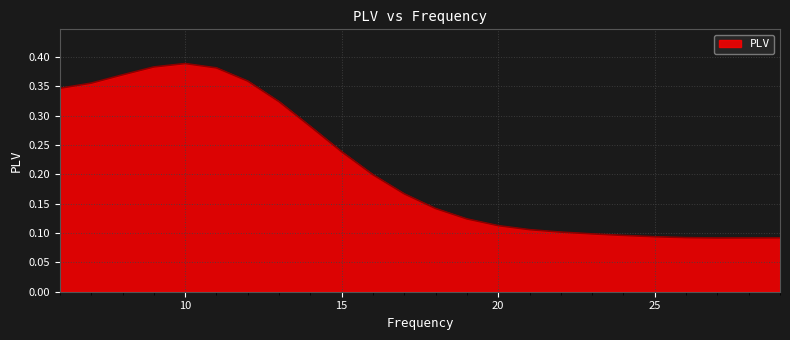

Reading right to left, extract all data points from this chart.

0.1	0.1	0.1	0.1	0.1	0.1	0.1	0.1	0.1	0.1	0.1	0.1	0.2	0.2	0.2	0.3	0.3	0.4	0.4	0.4	0.4	0.4	0.4	0.3